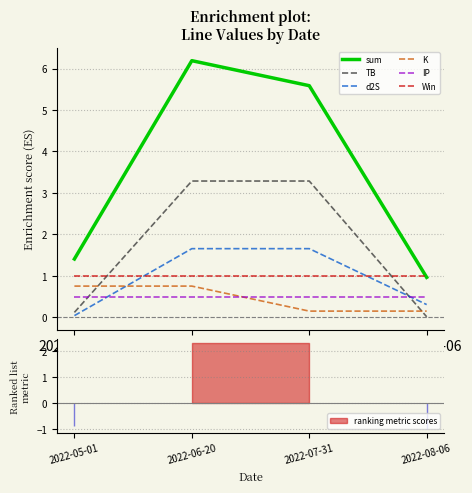

Reading left to right, list all the values displayed in this chart.

sum: 2022-05-01=1.4	2022-06-20=6.2	2022-07-31=5.6	2022-08-06=1.0
TB: 2022-05-01=0.1	2022-06-20=3.3	2022-07-31=3.3	2022-08-06=0.0
d2S: 2022-05-01=0.0	2022-06-20=1.7	2022-07-31=1.7	2022-08-06=0.3
K: 2022-05-01=0.8	2022-06-20=0.8	2022-07-31=0.1	2022-08-06=0.1
IP: 2022-05-01=0.5	2022-06-20=0.5	2022-07-31=0.5	2022-08-06=0.5
Win: 2022-05-01=1.0	2022-06-20=1.0	2022-07-31=1.0	2022-08-06=1.0